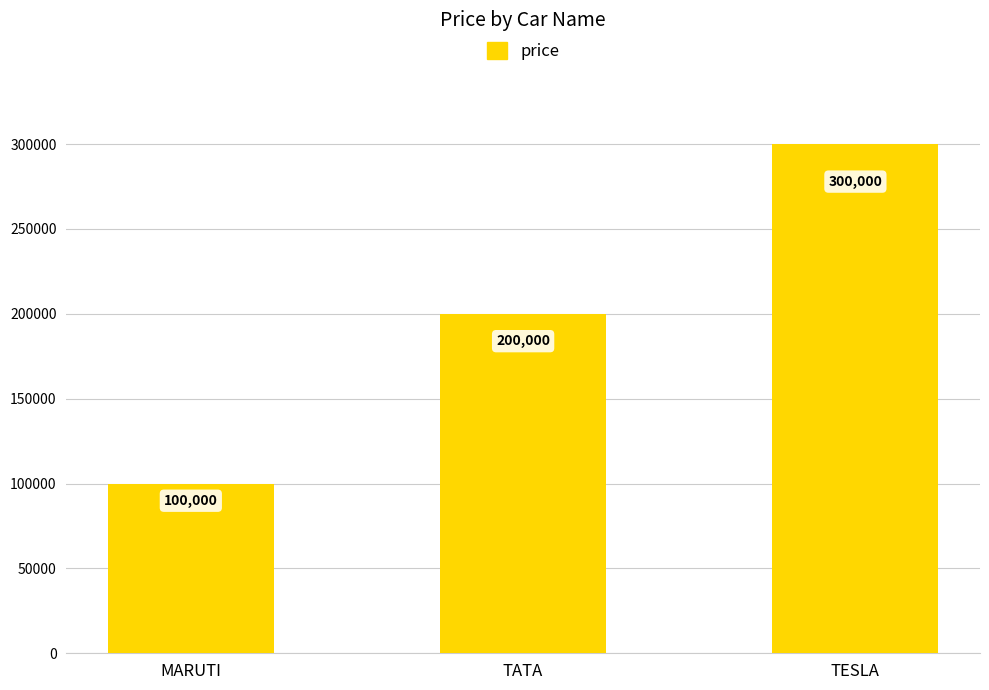

How many data points are less than 200000?

1